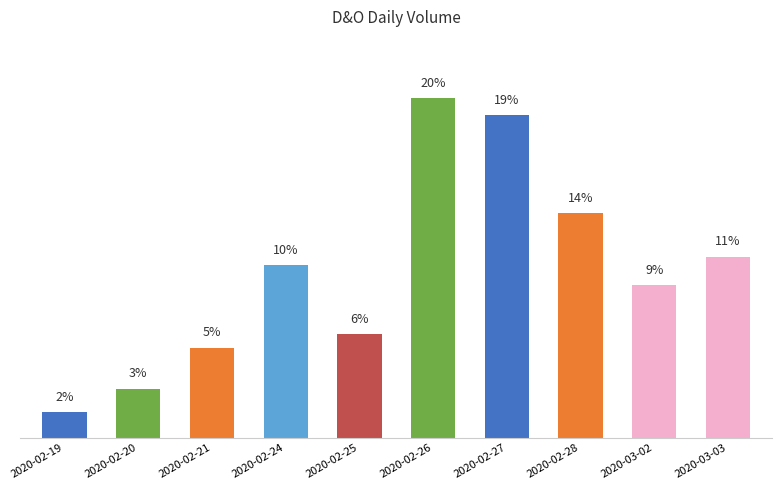

What is the difference between the maximum and minimum values?

6136000